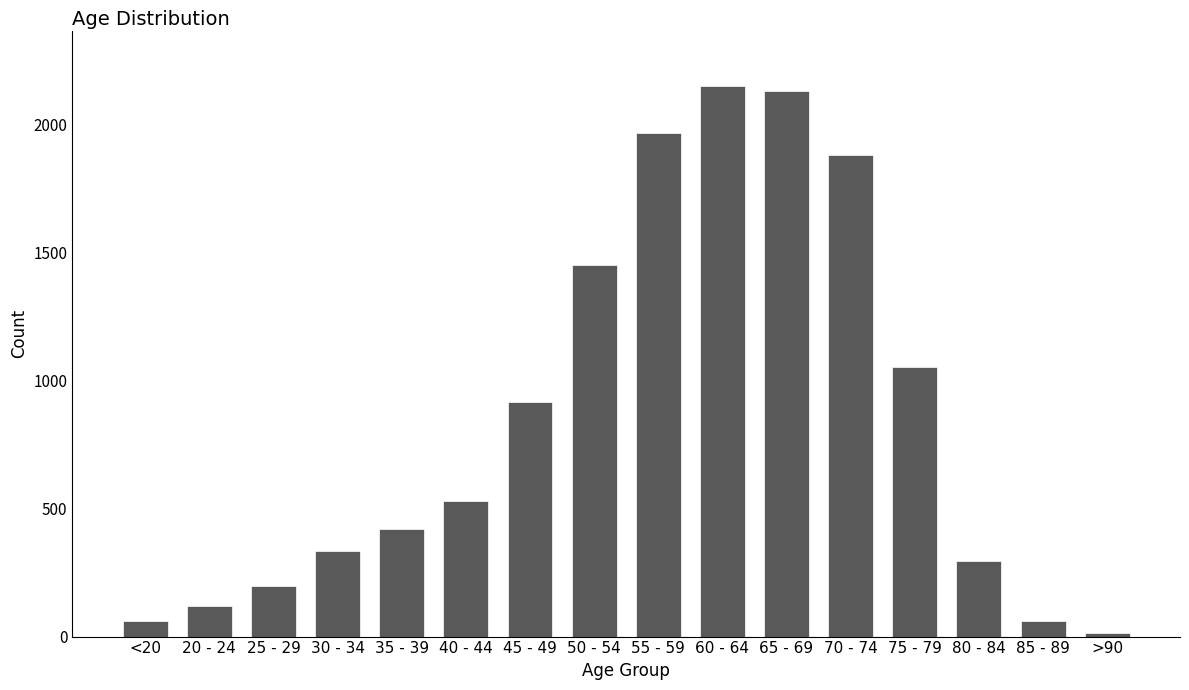

What is the greatest value displayed?

2151